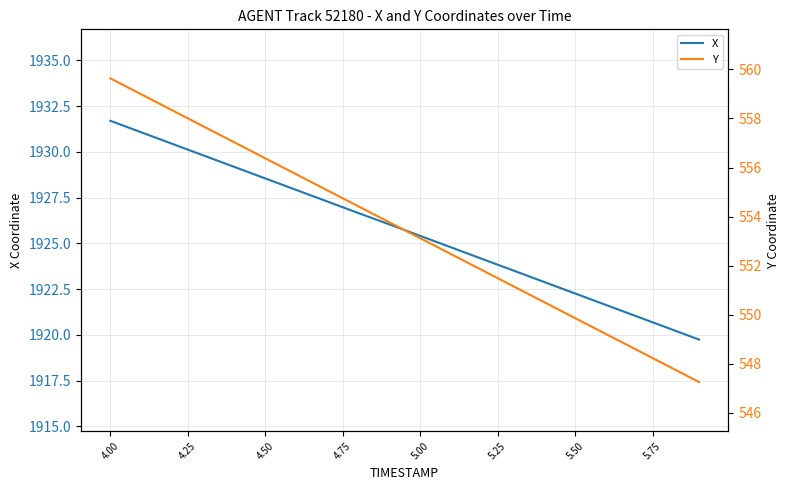

The value of X at 5.00 is 1925.4. True or false?

True